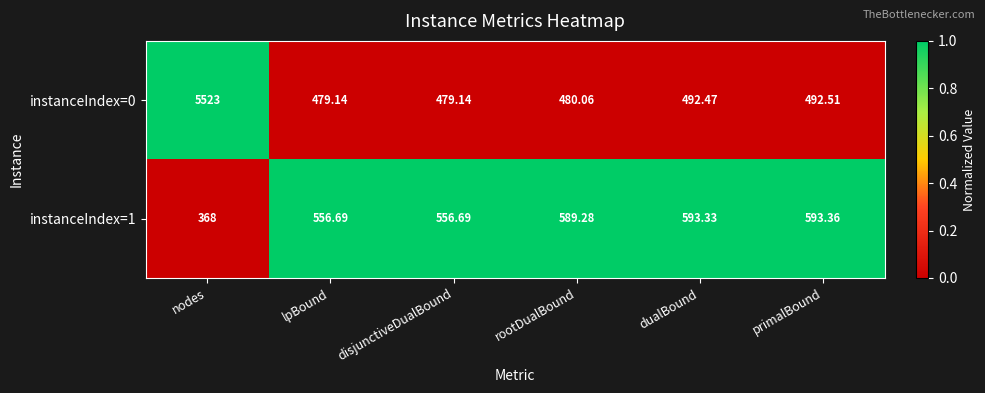

At which category is the sum across all series the highest?

nodes